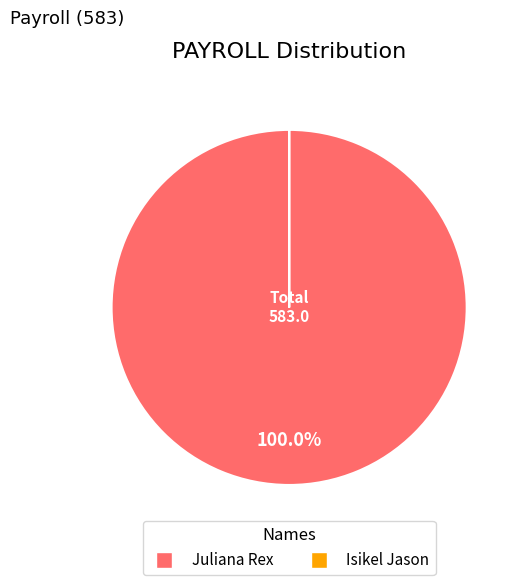

Is there a majority slice in this chart?

Yes